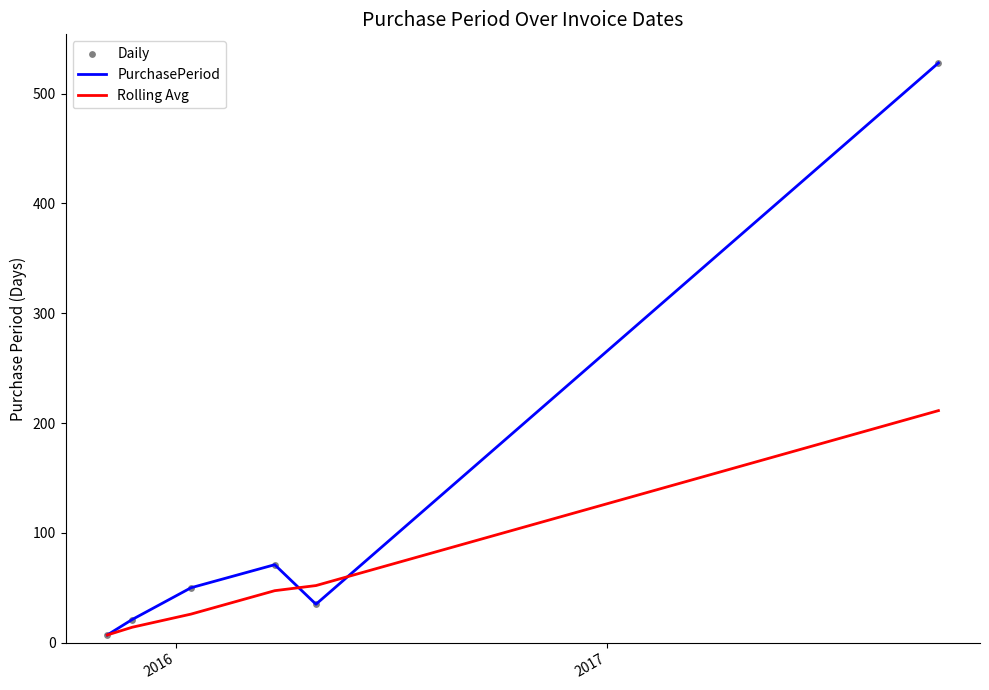

What is the maximum value for PurchasePeriod?

528.0